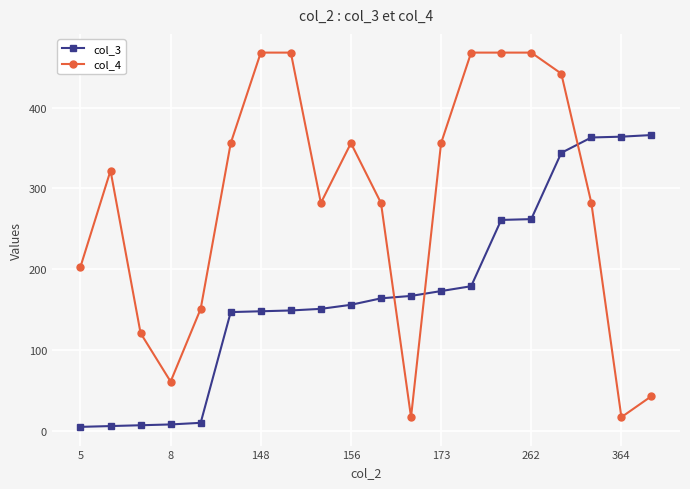

Rank the series by their maximum value, from lowest to highest.

col_3, col_4